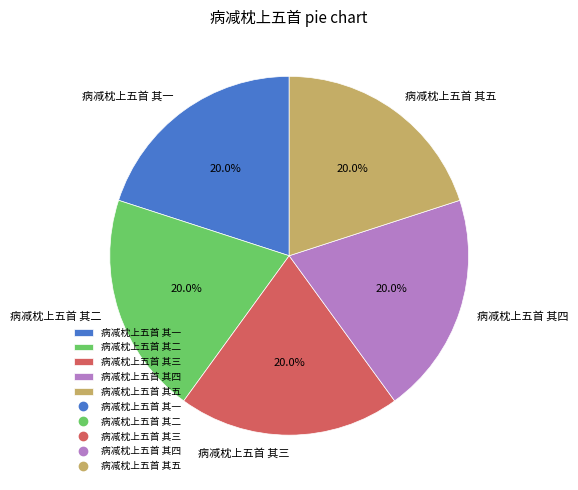

How much of the chart is everything except 病减枕上五首 其二?

80.0%